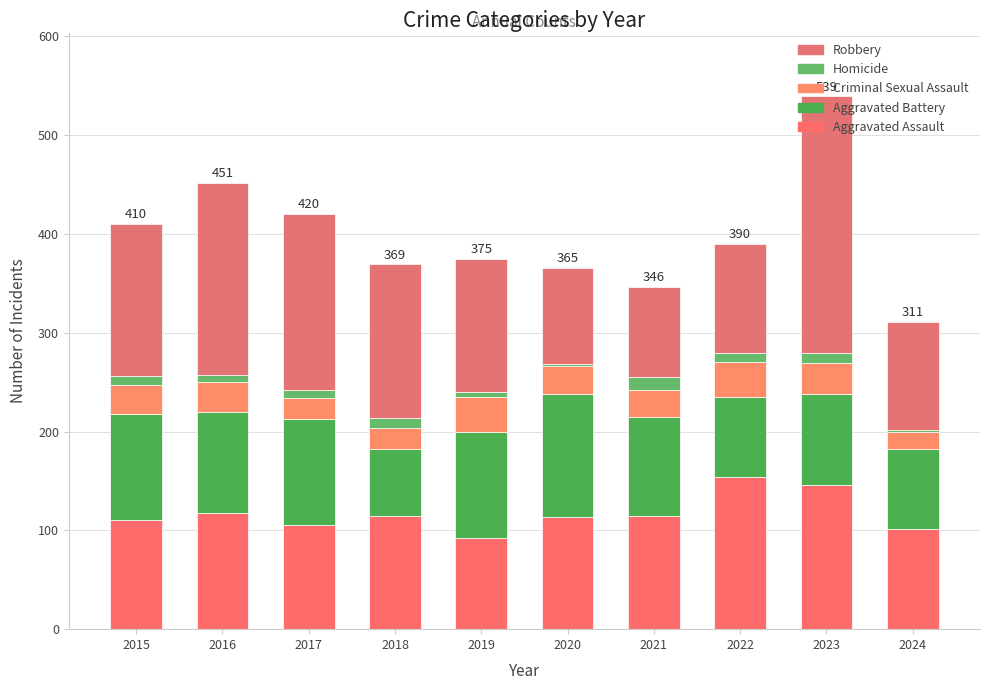

Where does the Aggravated Battery series first go above 102?

2015